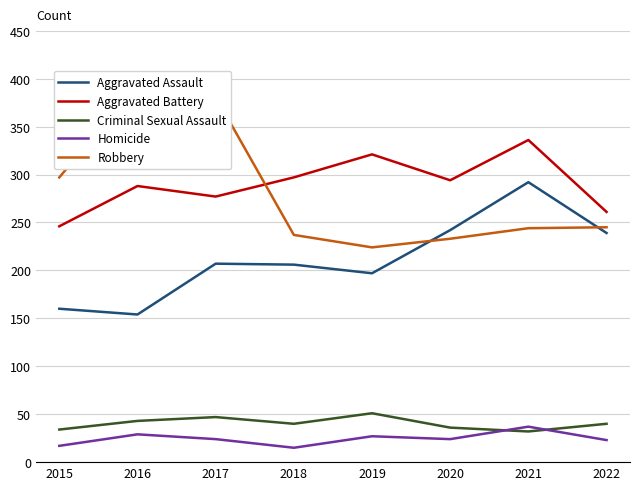

True or false: Homicide has a value of 27 at 2019.

True